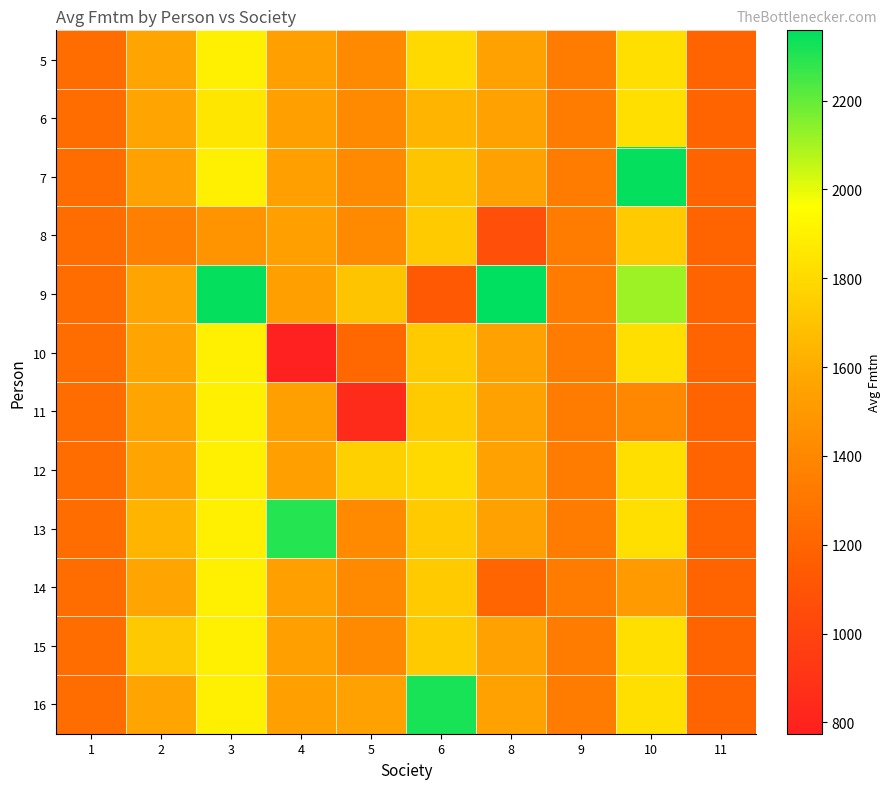

How many categories are shown in the chart?

10